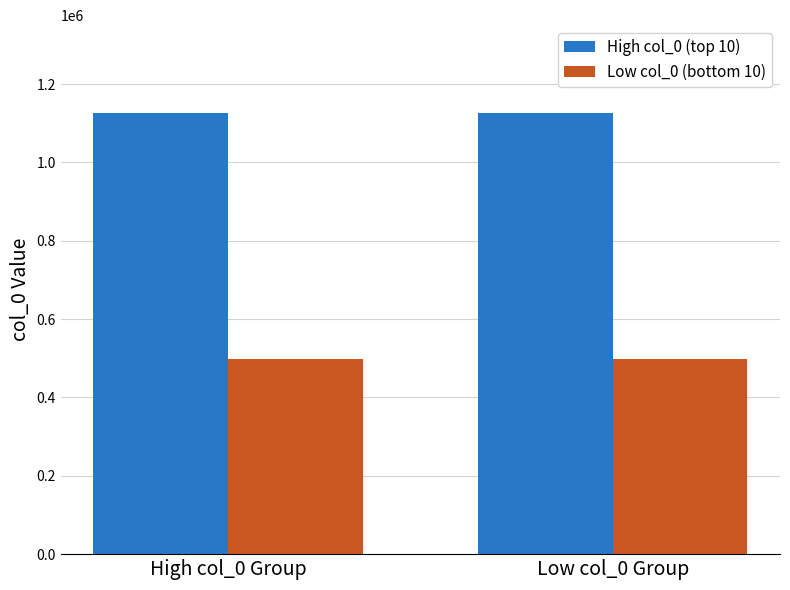

Rank the series at High col_0 Group from highest to lowest value.

High col_0 (top 10), Low col_0 (bottom 10)